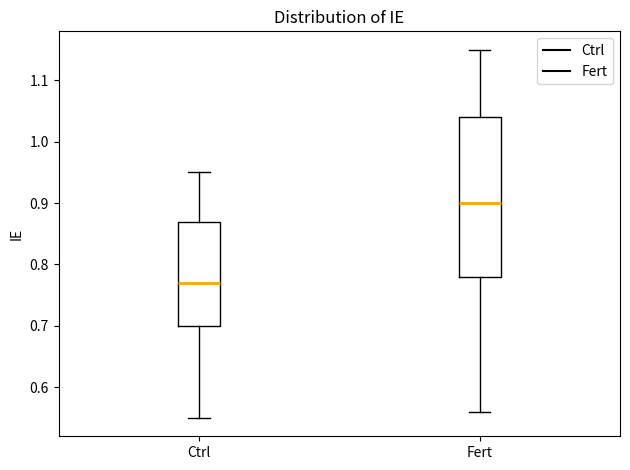

Which box is the tallest, from its lower edge to its upper edge?

Fert